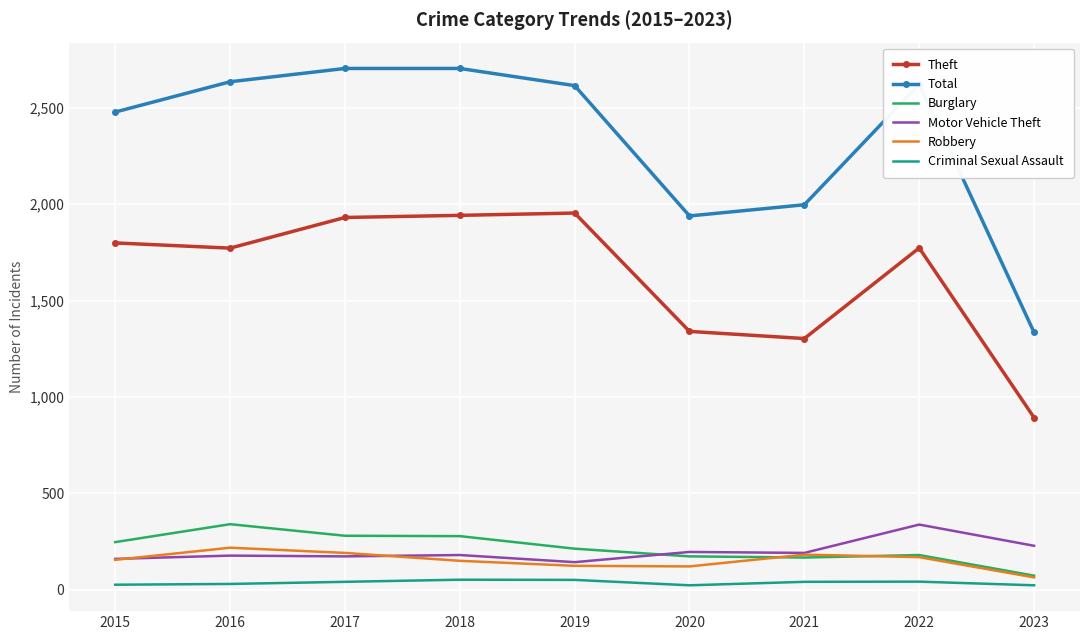

What is the maximum value for Robbery?

218